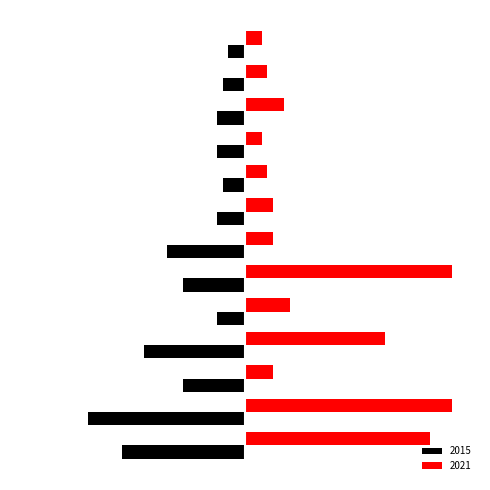

What is the average value of the 2021 series?

14